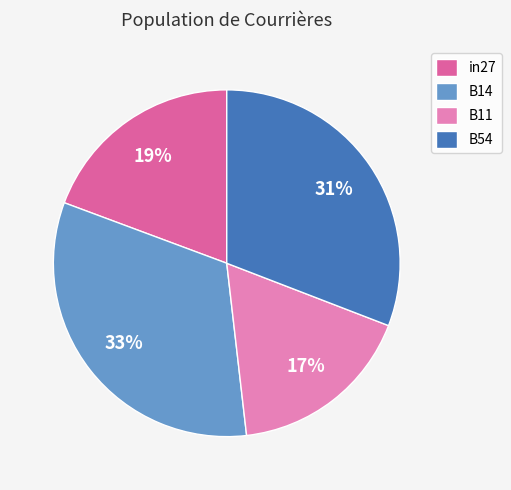

What is the largest slice in the pie chart?

B14